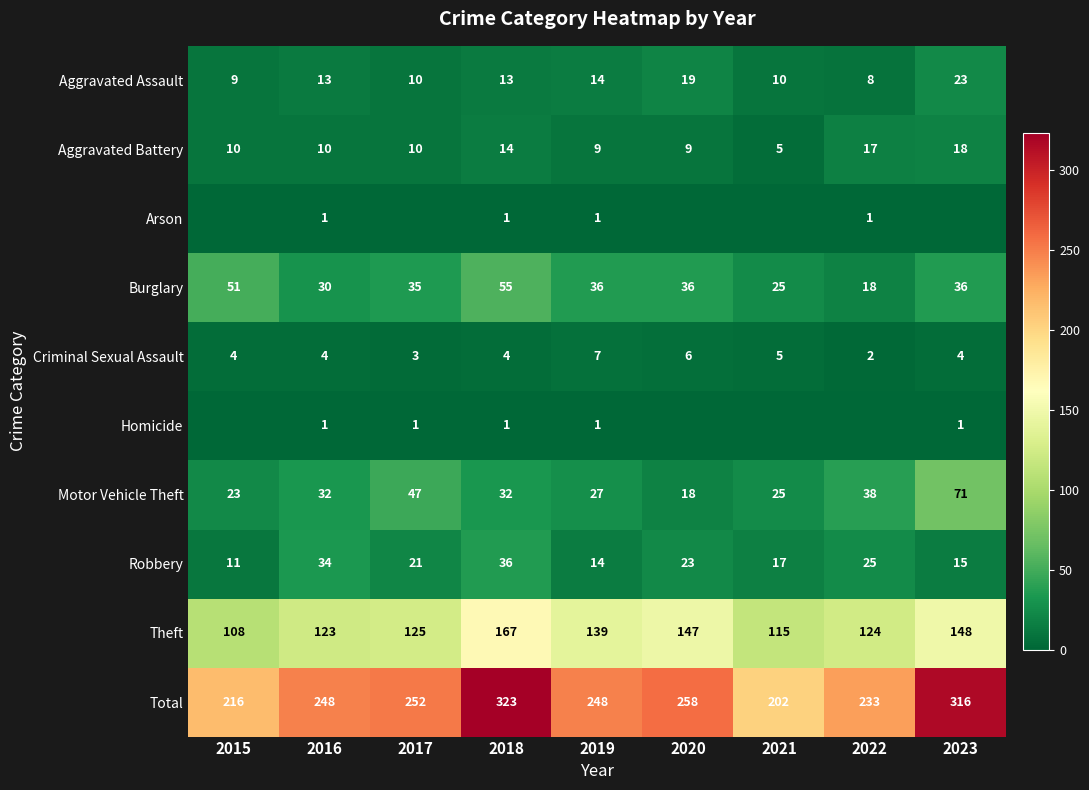

The Criminal Sexual Assault series shows 5 at 2021. True or false?

True